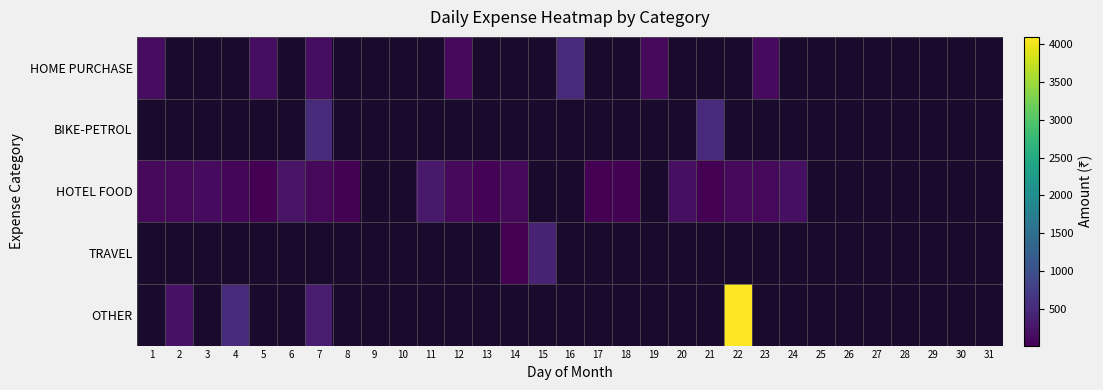

Between 30 and 5, which is larger?

5